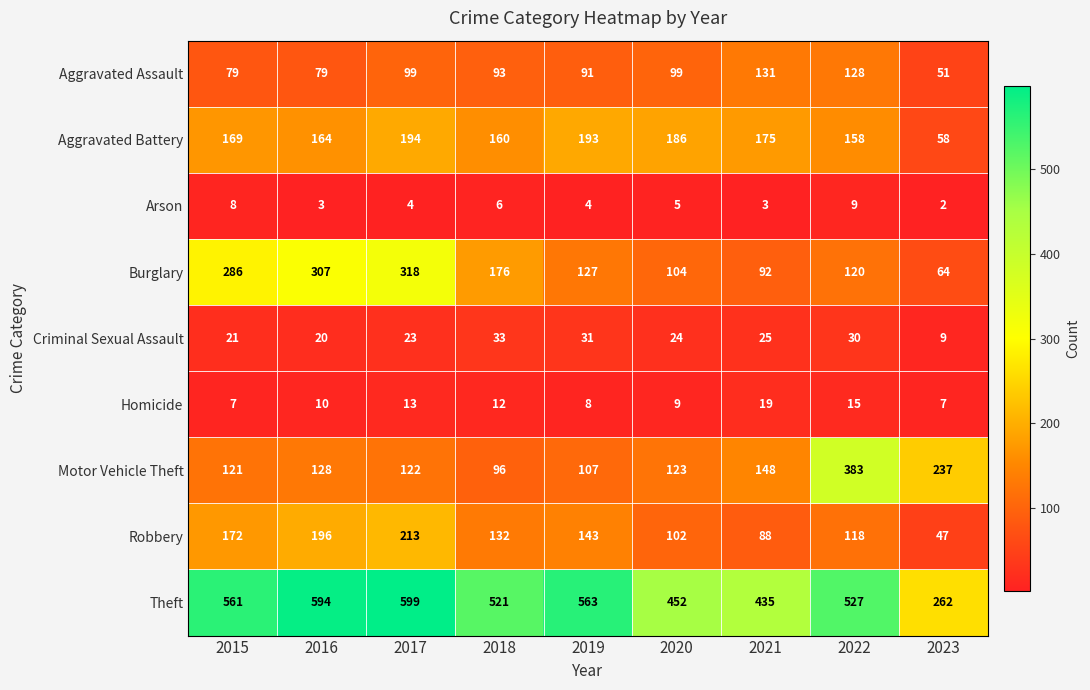

Which label corresponds to the smallest value in the chart?

2023